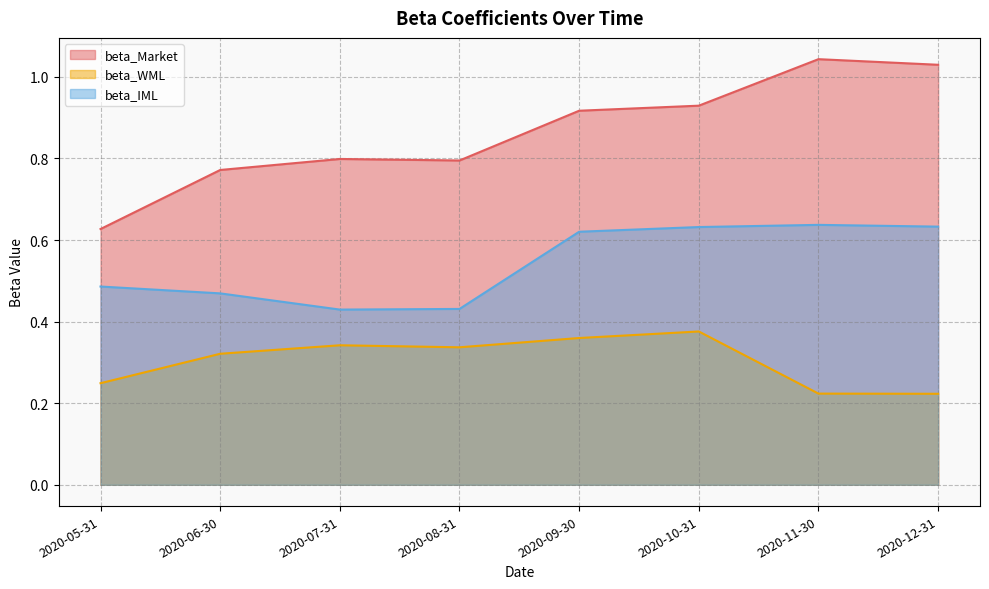

Where is the first local maximum for beta_WML?

2020-07-31